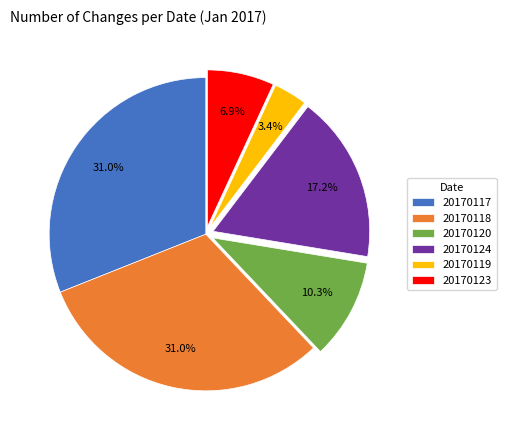

What is the smallest slice in the pie chart?

20170119